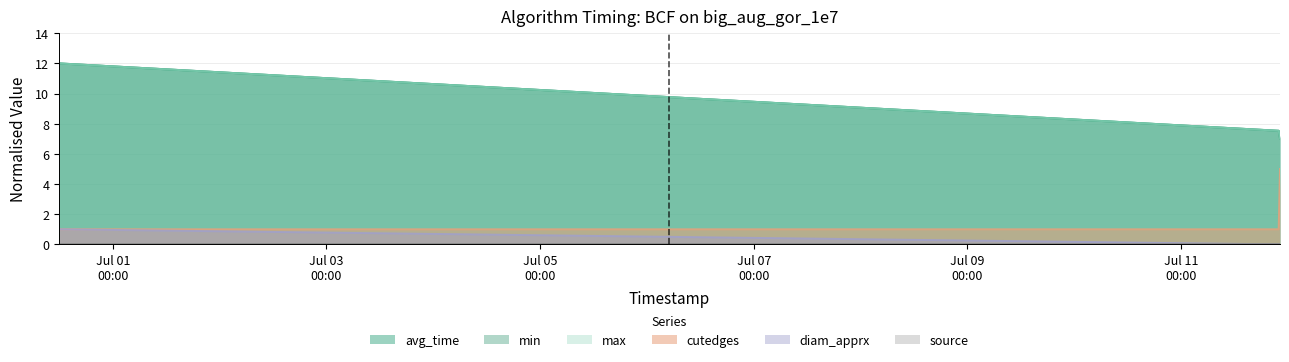

What is the difference between the maximum and minimum values in the avg_time series?

5.0